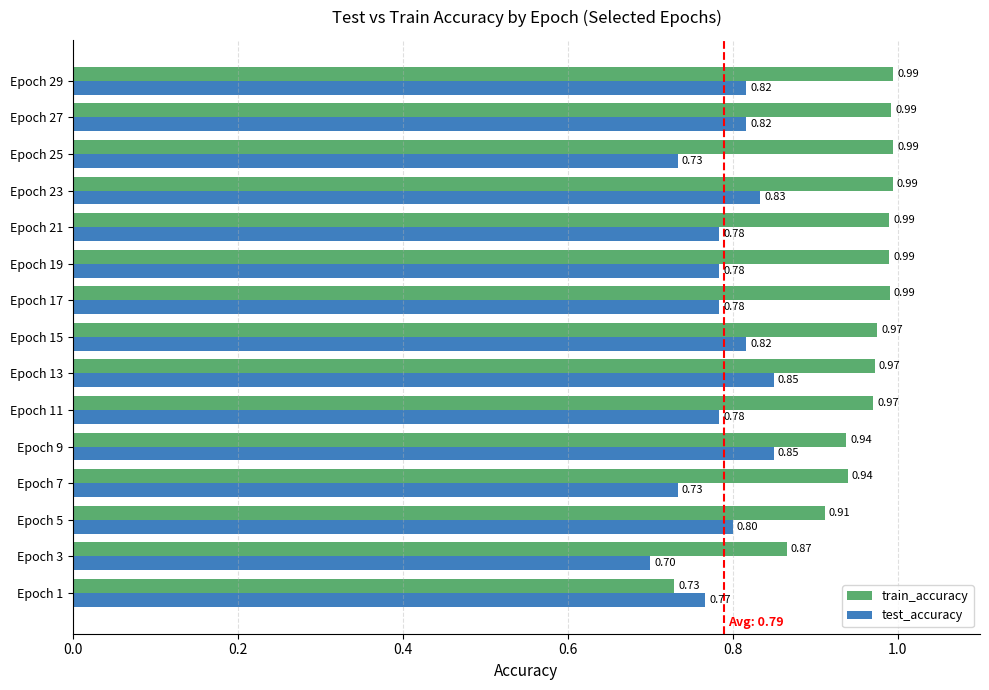

What is the difference between the maximum and minimum values in the test_accuracy series?

0.2